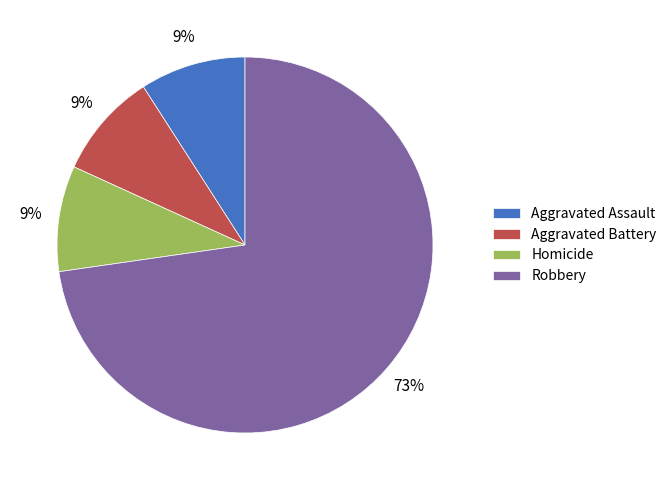

To the nearest percent, what percentage of the pie is Aggravated Battery?

9%